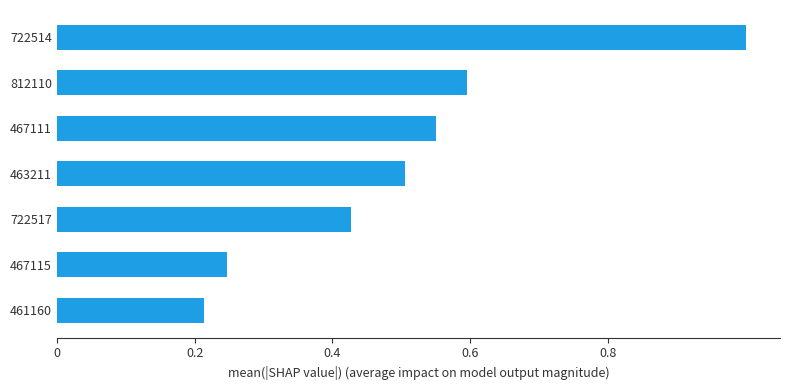

Rank the categories by value from lowest to highest.

461160, 467115, 722517, 463211, 467111, 812110, 722514